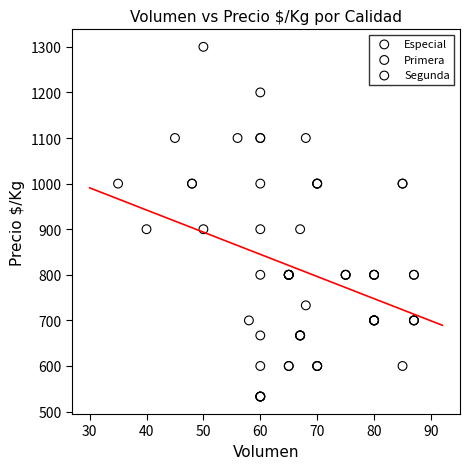

Which series reaches the maximum Y coordinate?

Especial